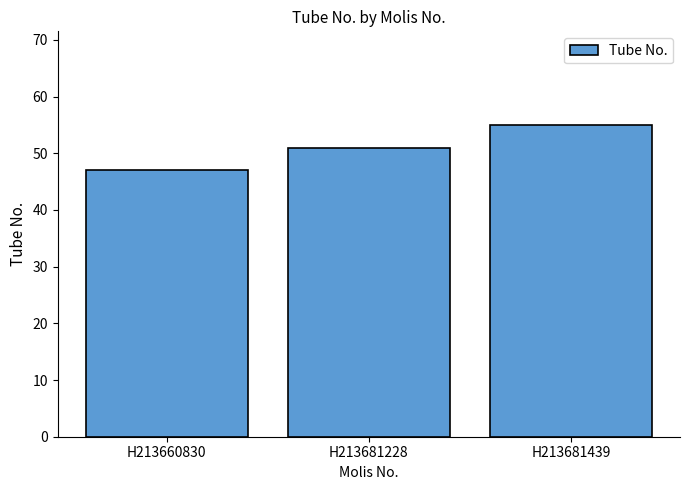

The chart shows a value of 28 at H213681439. True or false?

False